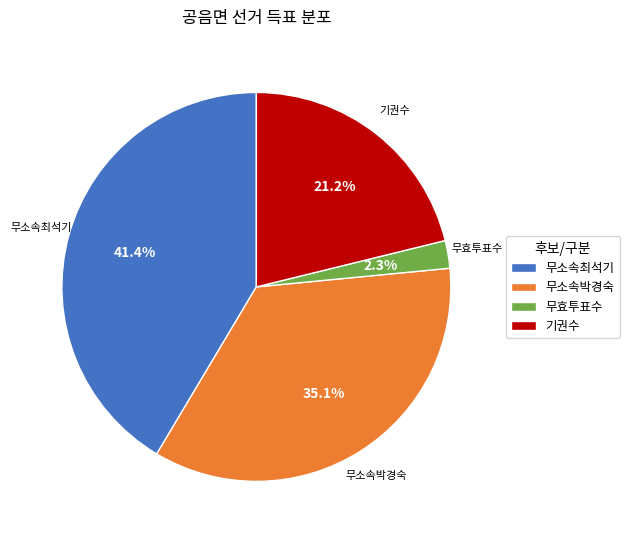

What is the ratio of the value at 무효투표수 to the value at 무소속최석기?

0.1